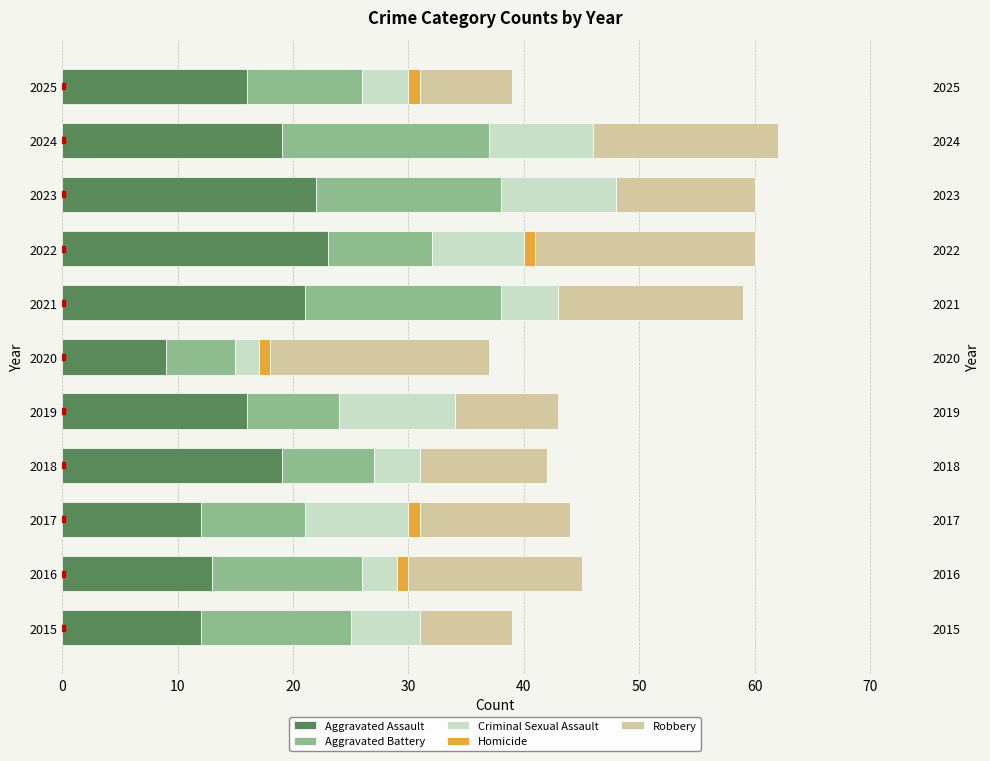

How many positive values does the Homicide series have?

5